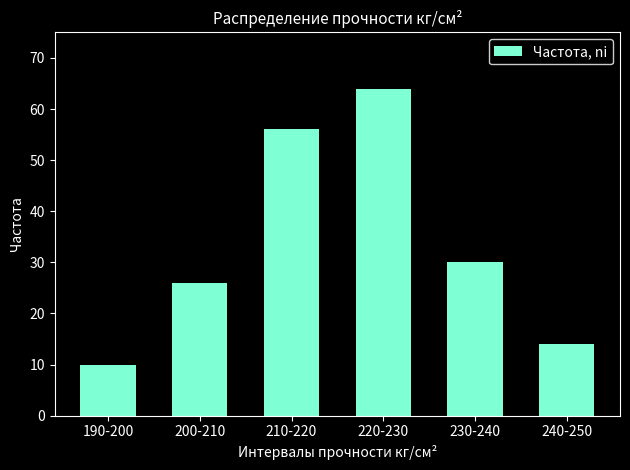

What is the label of the 5th bar from the left?

230-240